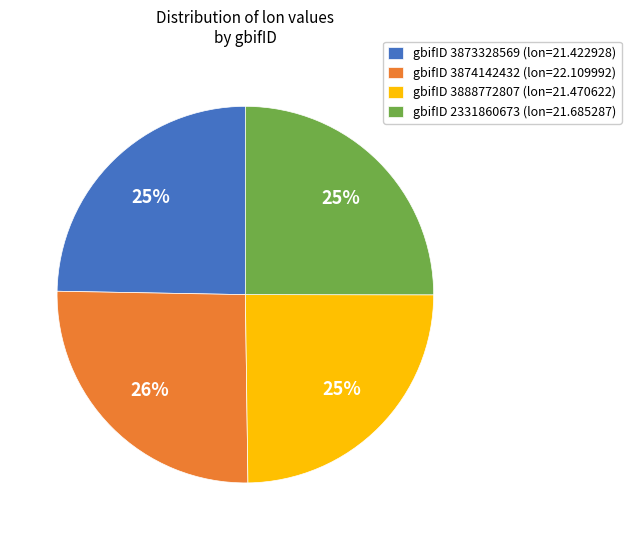

Is there a majority slice in this chart?

No